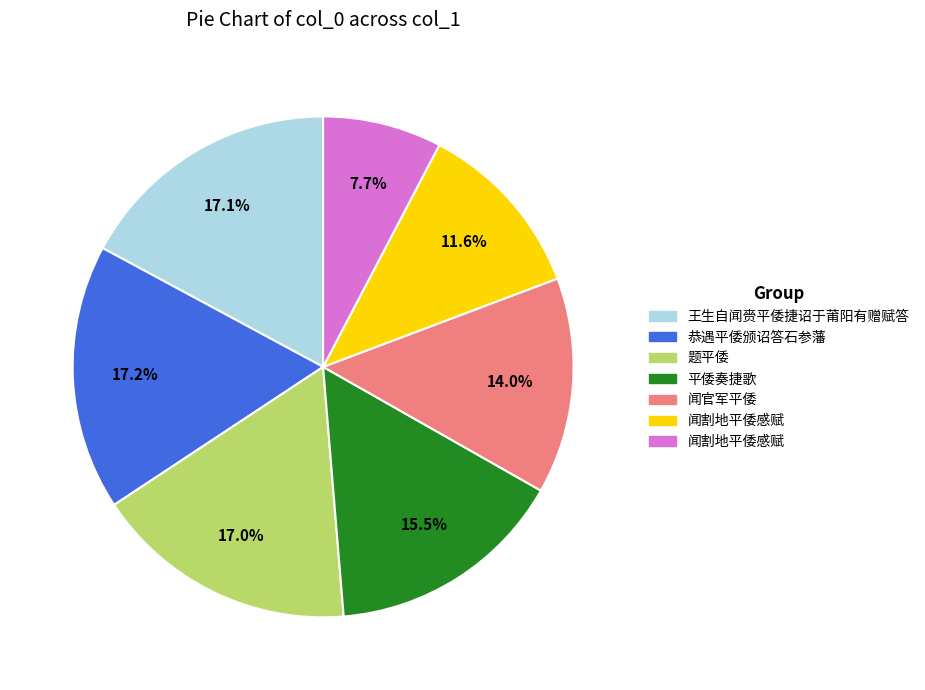

Does any single category account for the majority?

No